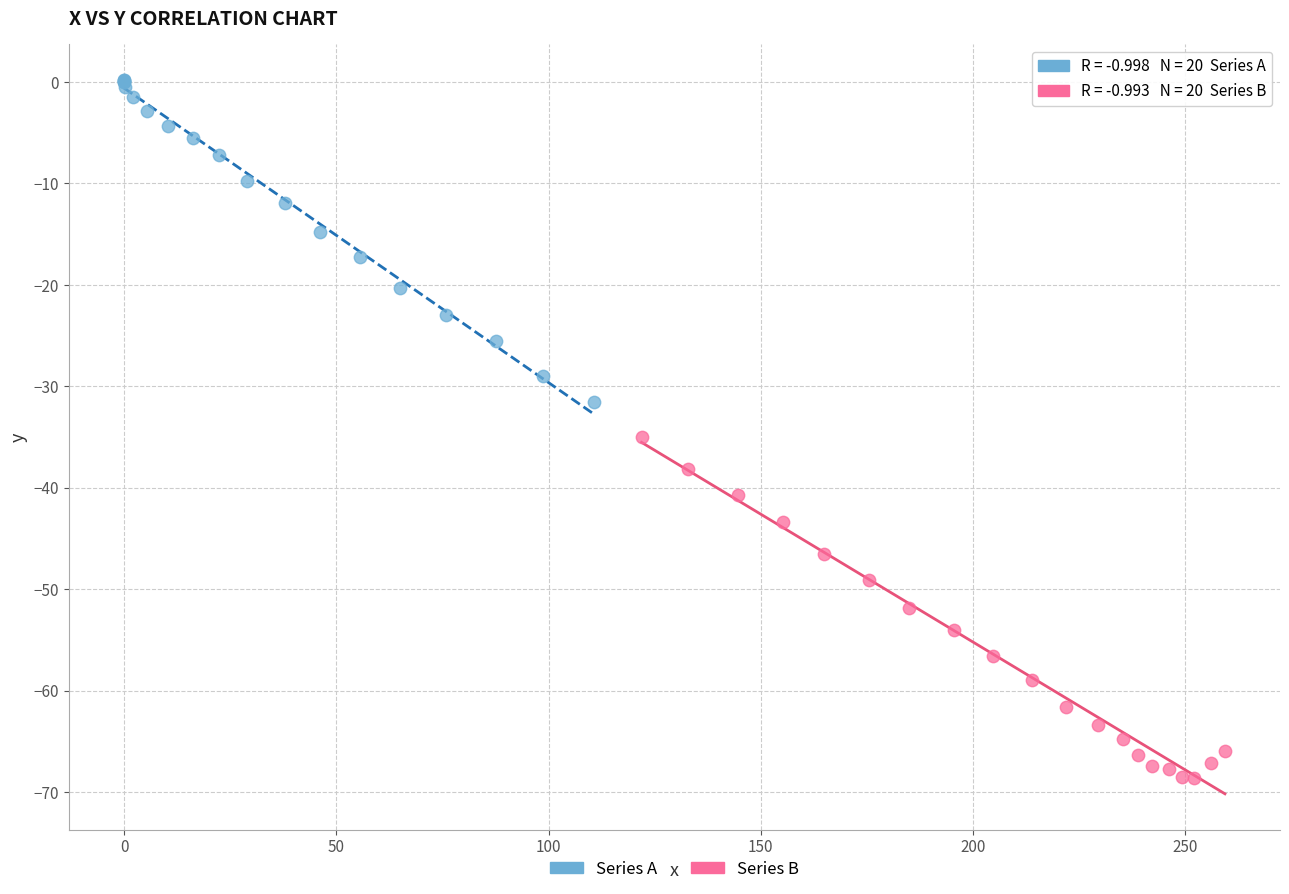

Which series has the largest Y range (max minus min)?

Series B